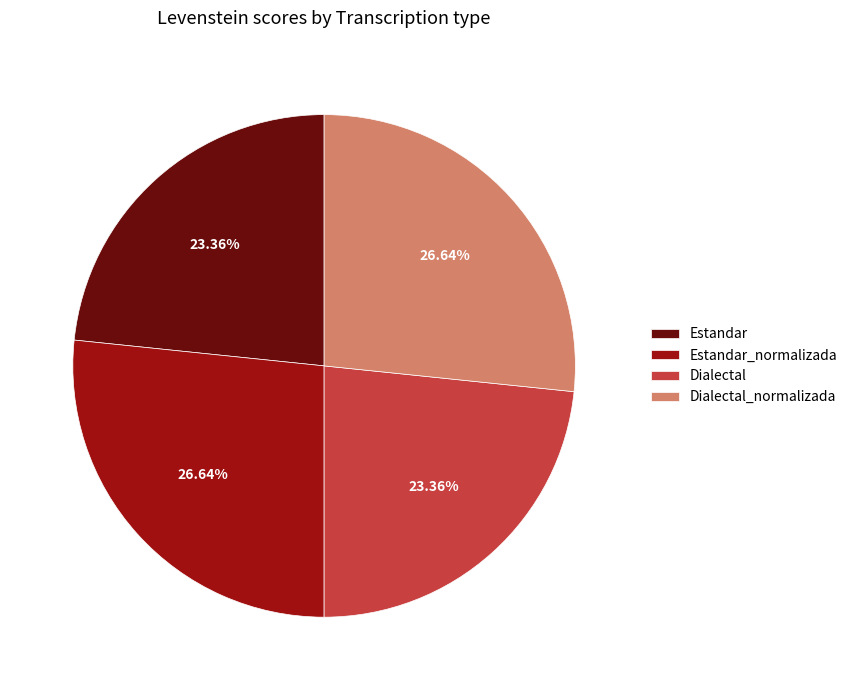

The Dialectal_normalizada slice represents 33% of the pie. True or false?

False